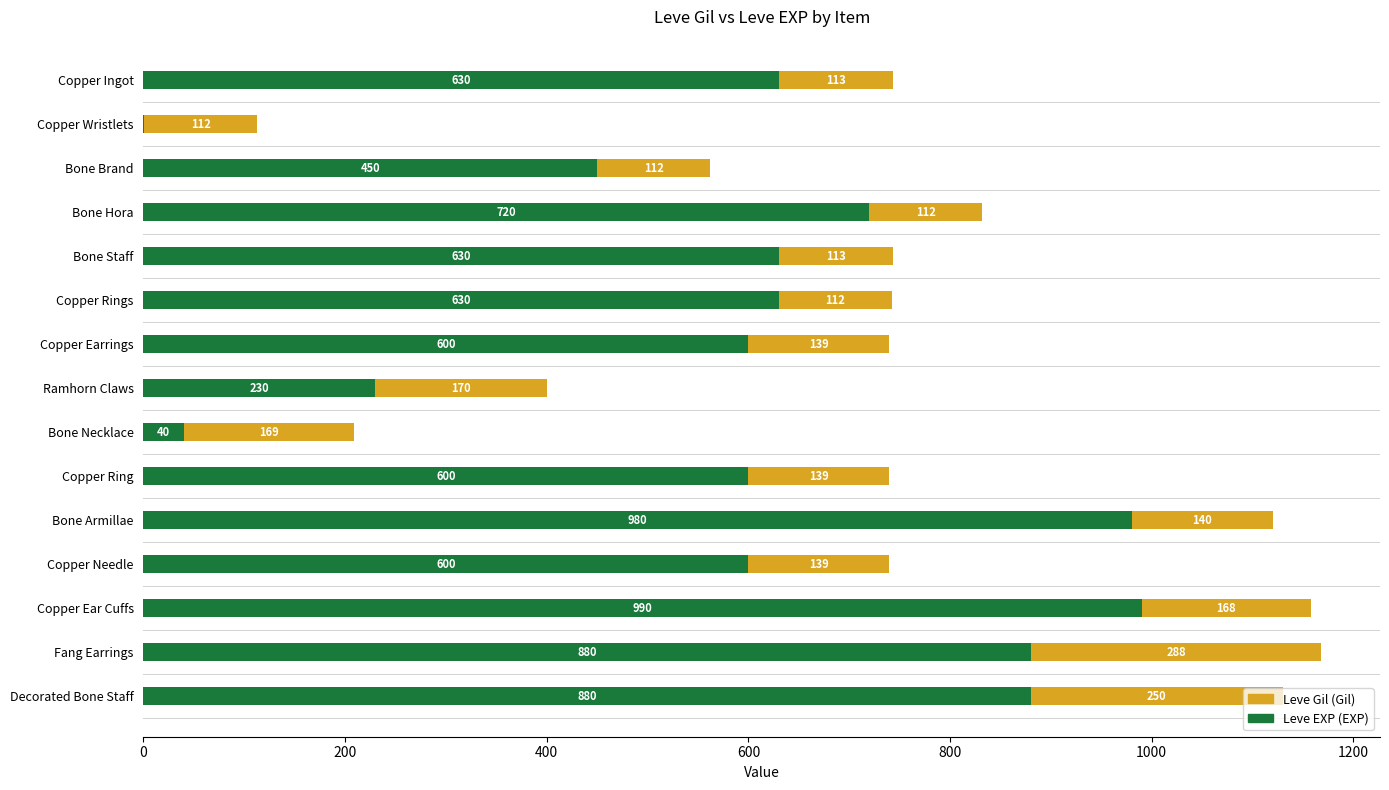

What is the total value across all series at Bone Armillae?

1120